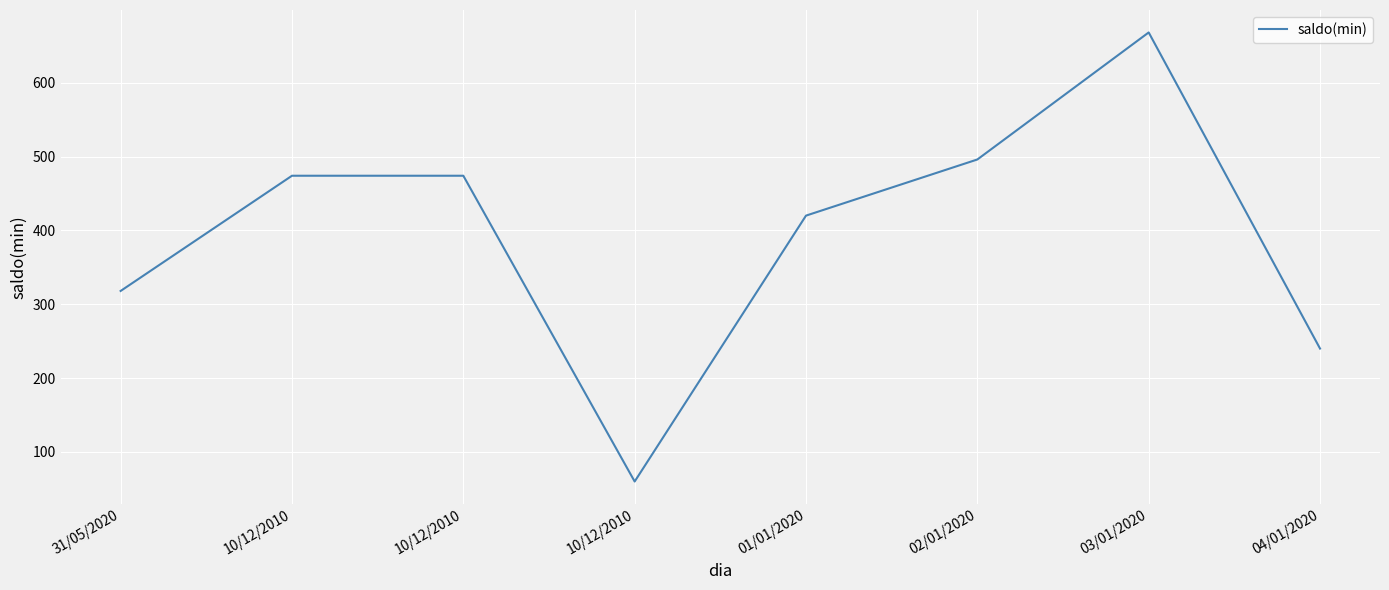

How many distinct data groups are displayed?

1